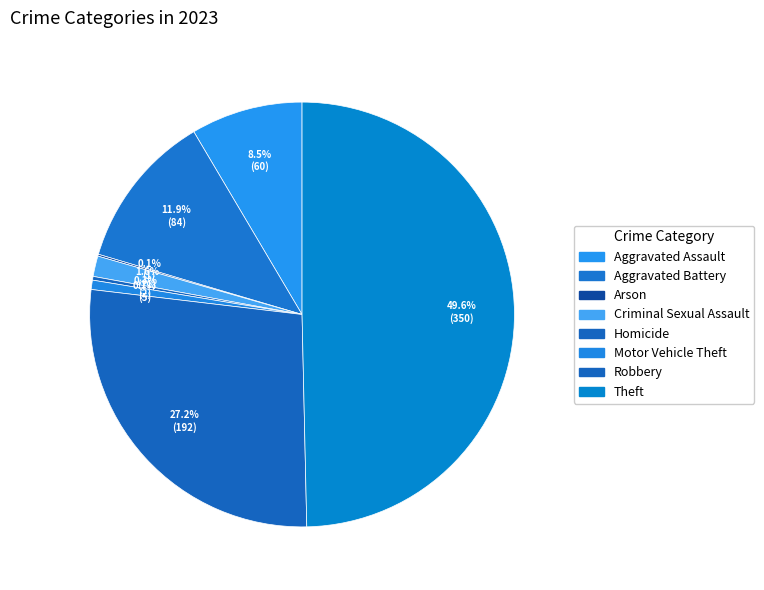

What is the largest slice in the pie chart?

Theft